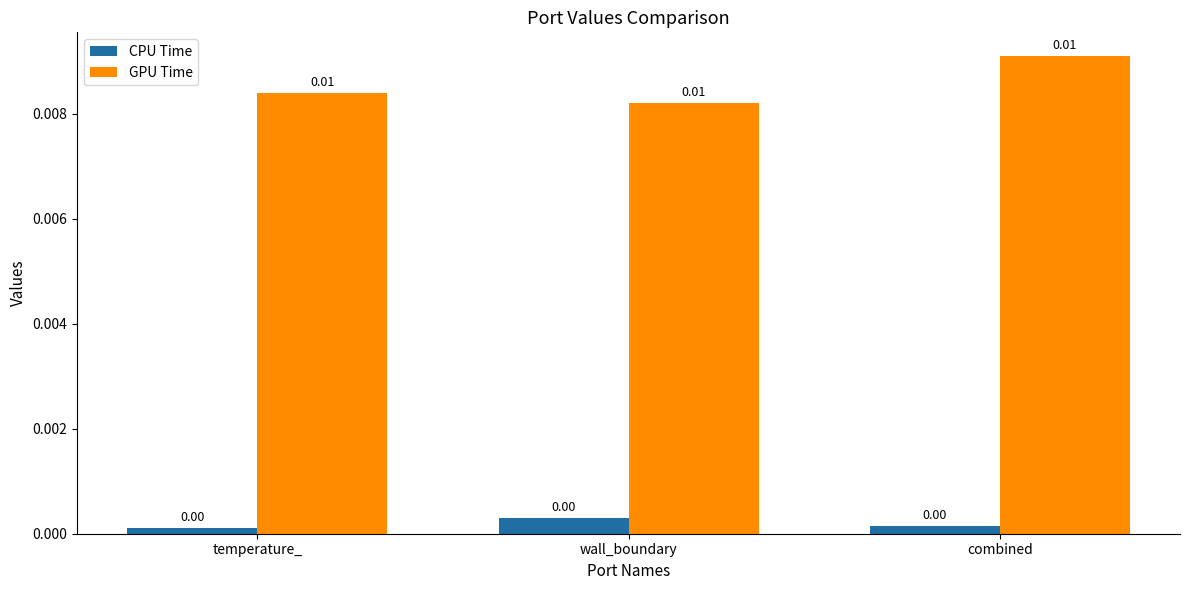

How many GPU Time values are between 0 and 1?

3